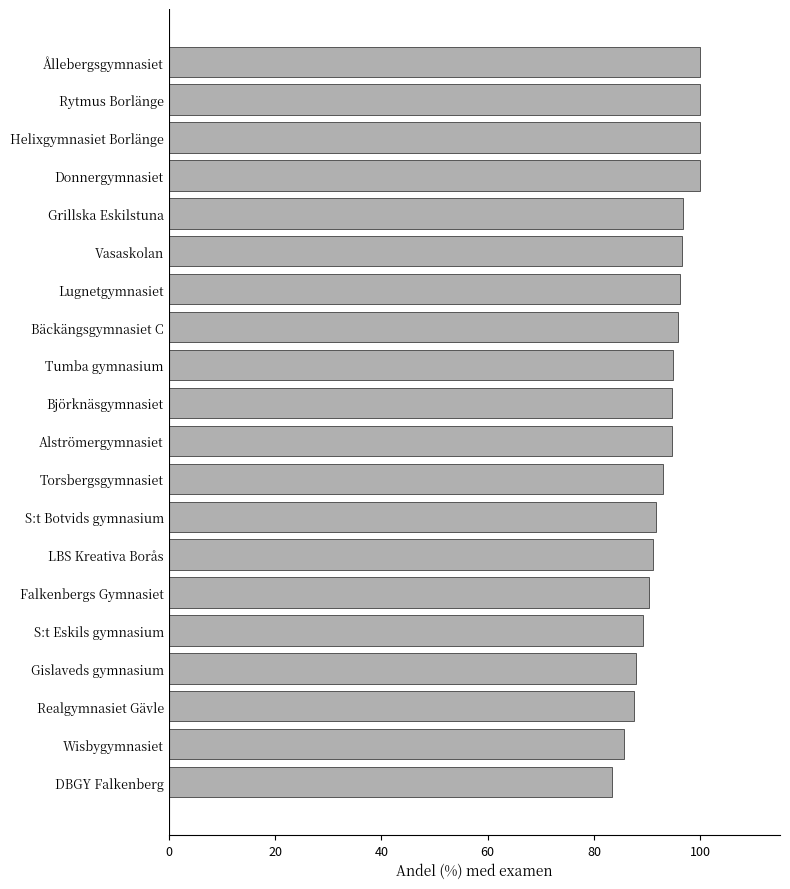

What is the change in value from Rytmus Borlänge to Björknäsgymnasiet?

-5.3